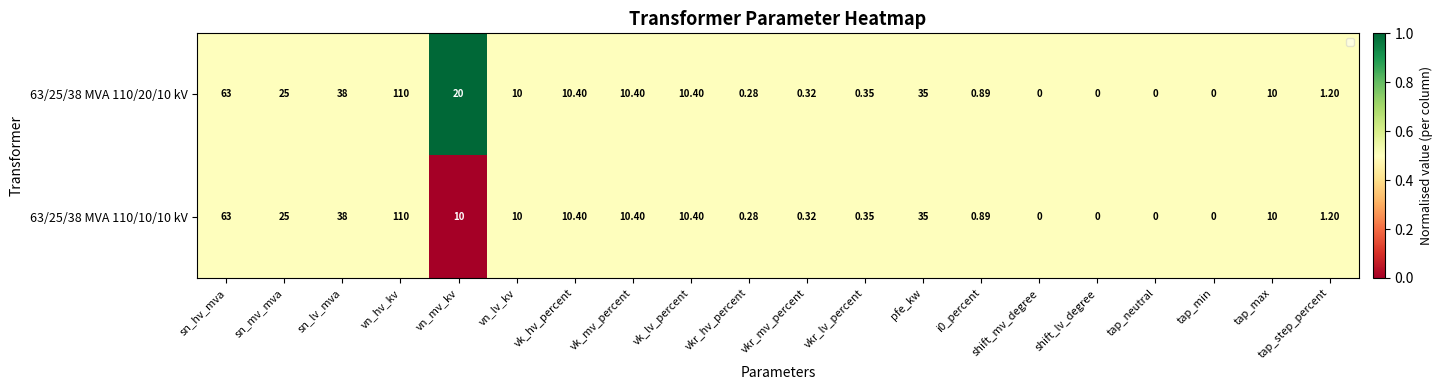

At which category is the sum across all series the highest?

vn_hv_kv